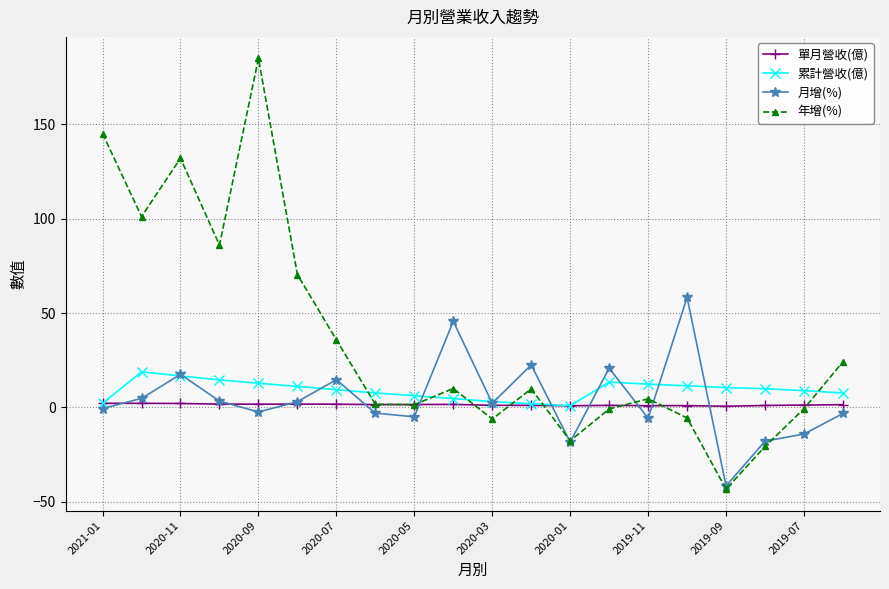

Which series has the largest range (max minus min)?

年增(%)